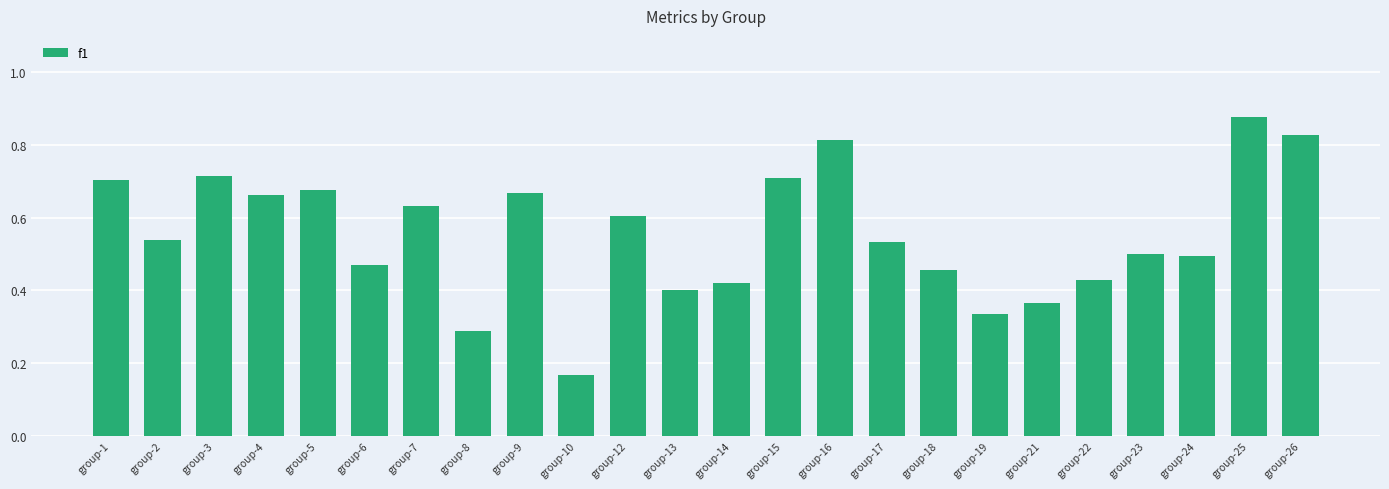

Does the chart contain stacked bars?

No